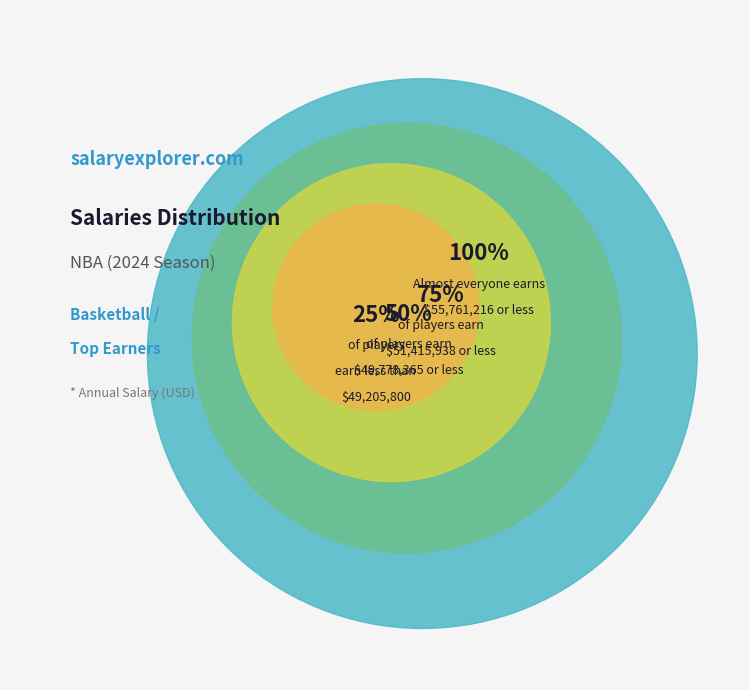

Does Nikola Jokic represent more than half of the total?

No